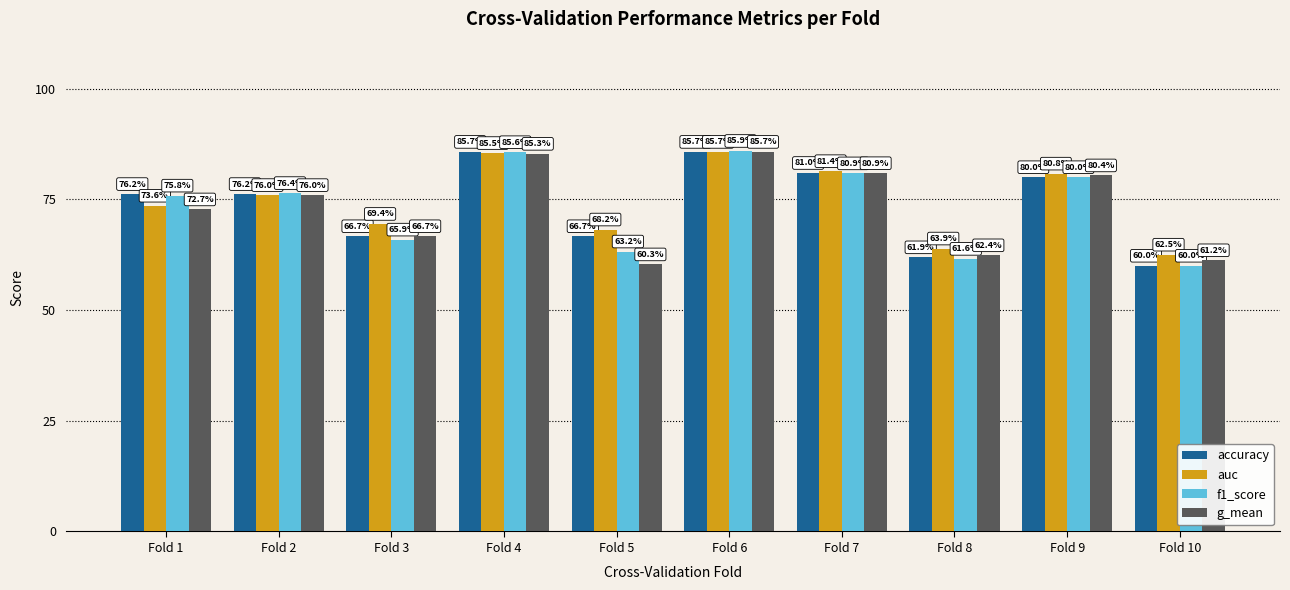

The value of accuracy at Fold 10 is 0.6. True or false?

True